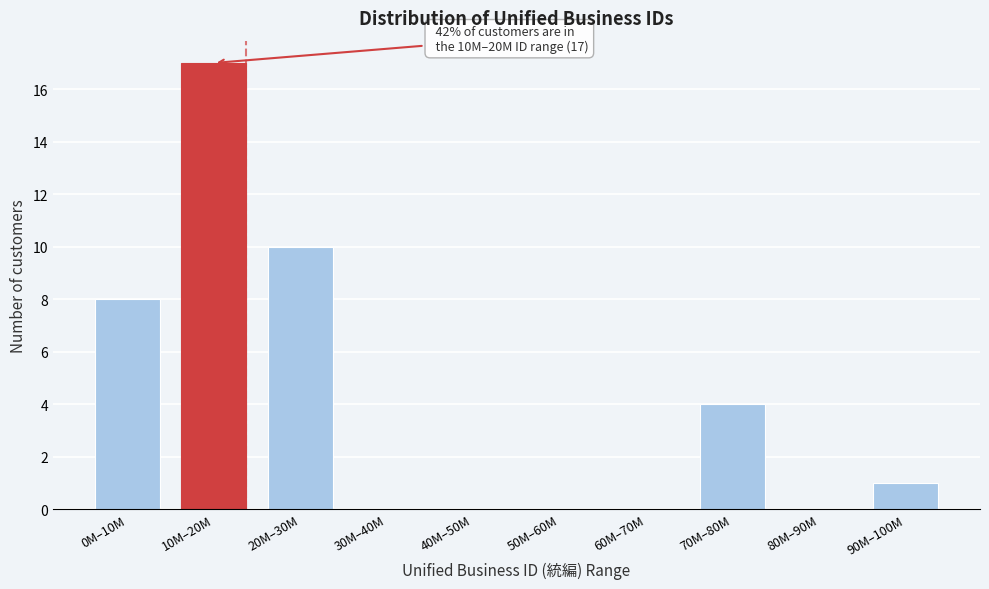

Reading right to left, what are all the values shown in this chart?

90M–100M=1	80M–90M=0	70M–80M=4	60M–70M=0	50M–60M=0	40M–50M=0	30M–40M=0	20M–30M=10	10M–20M=17	0M–10M=8